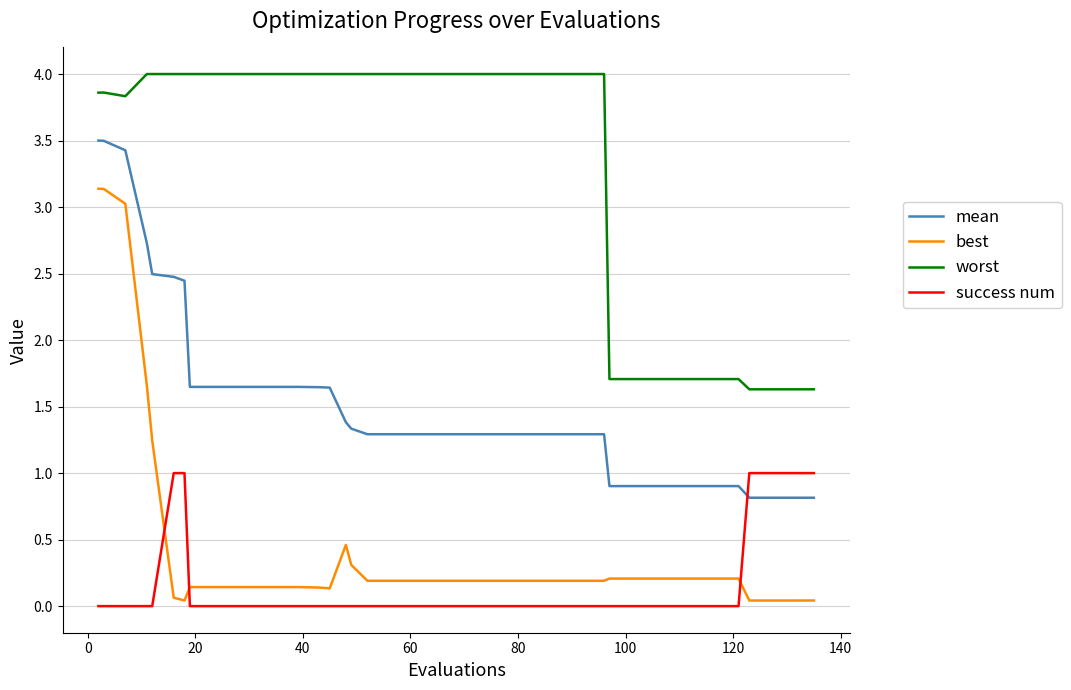

Which series has the largest total across all categories?

worst